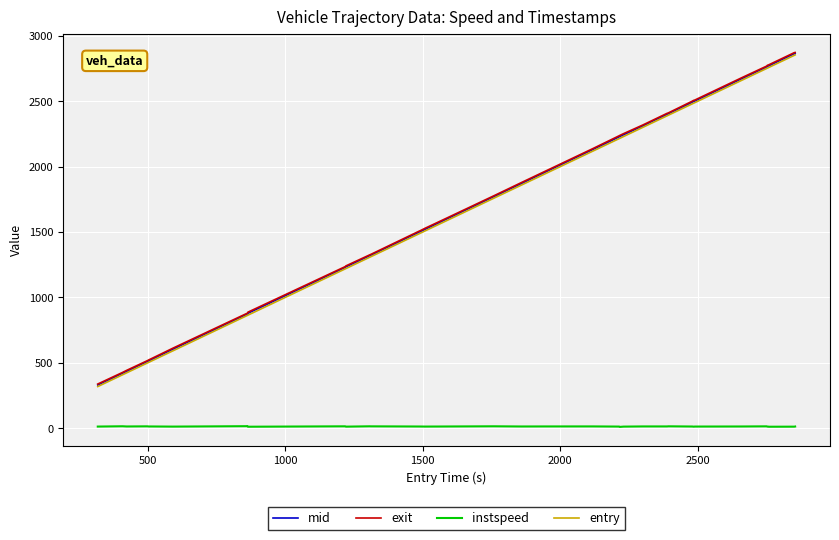

What are all the series names shown in the legend?

mid, exit, instspeed, entry